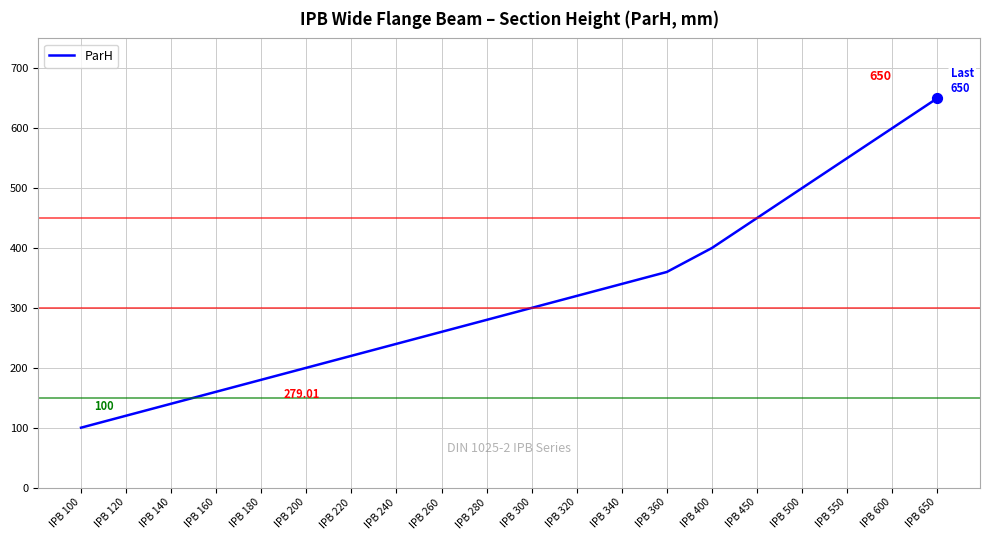

Which has a higher value, IPB 450 or IPB 160?

IPB 450